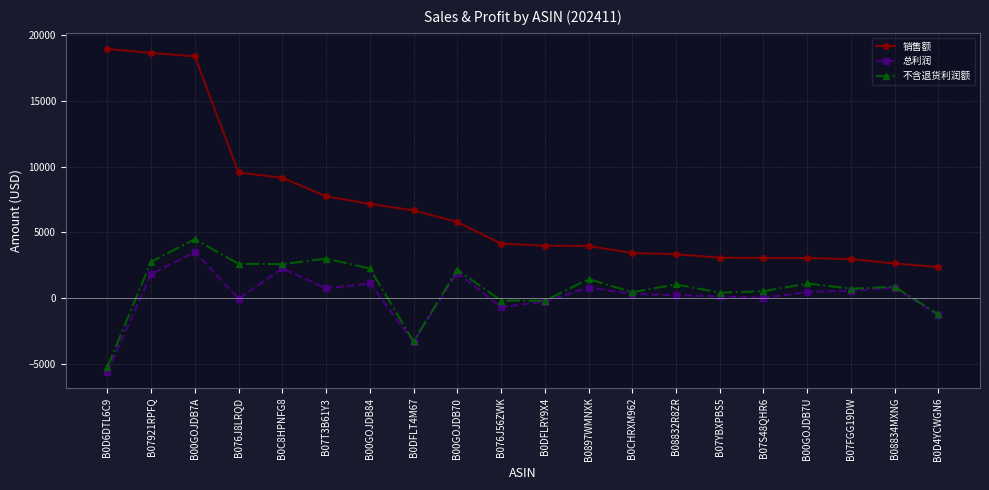

Where is the first local maximum for 不含退货利润额?

B00GOJDB7A